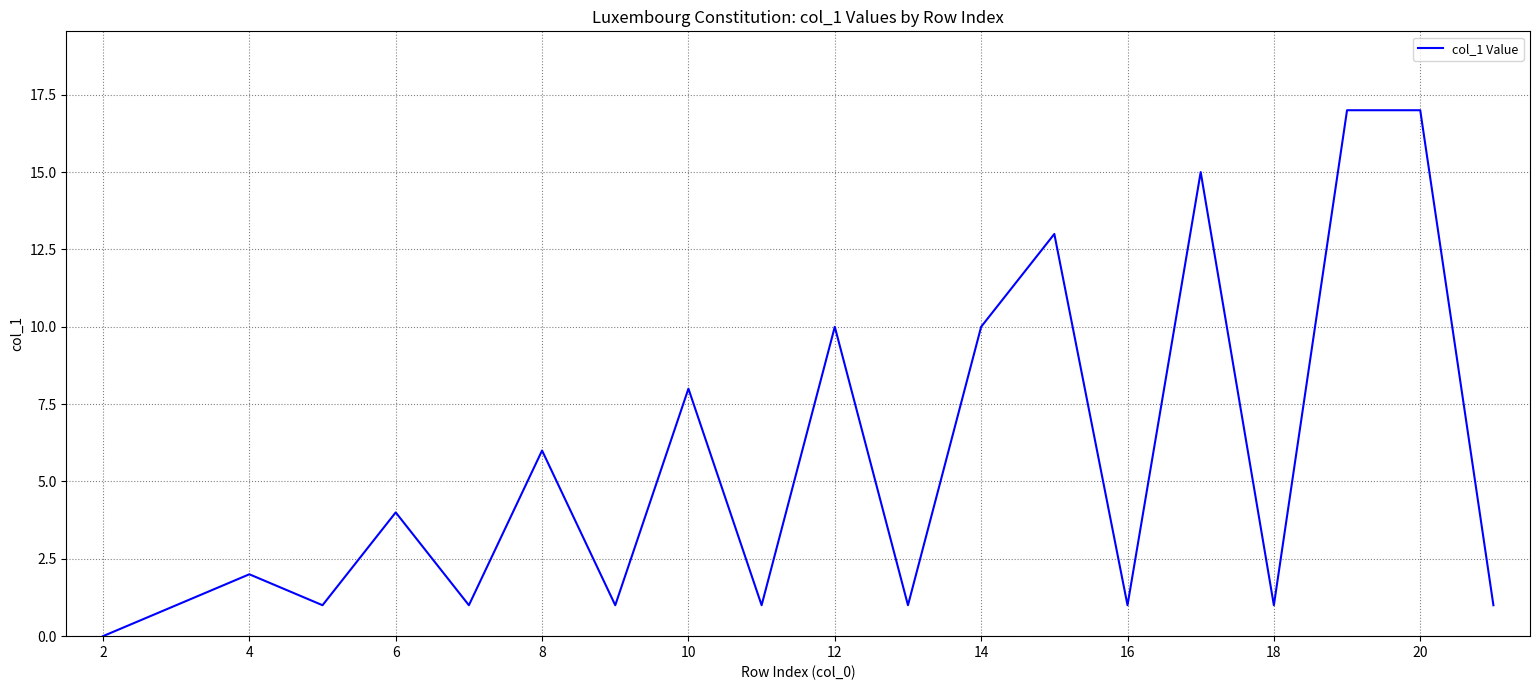

True or false: the data has more than 2 interior local peaks.

True